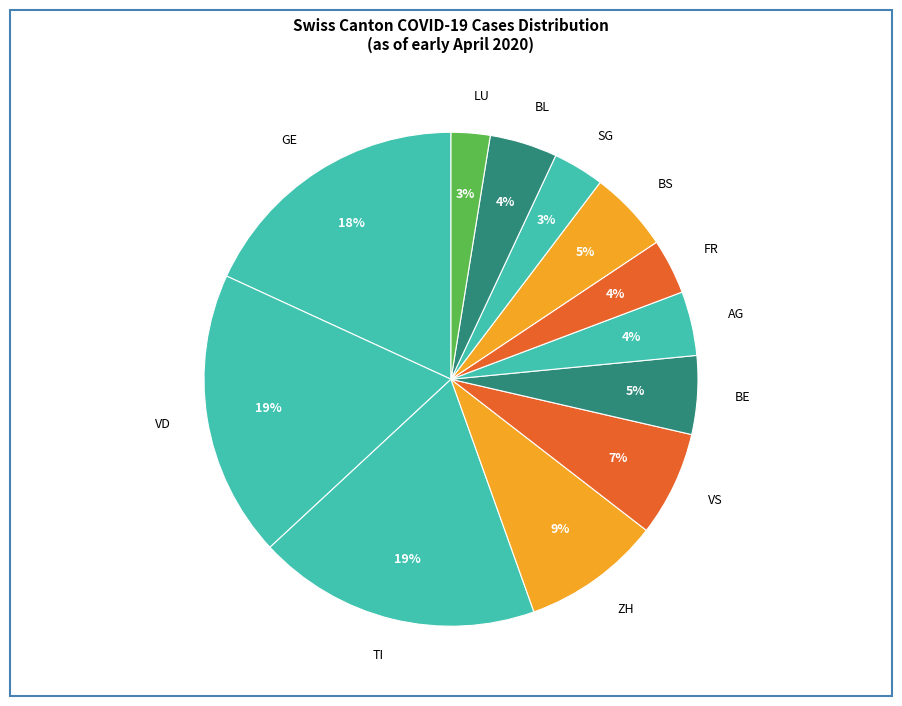

Is GE the majority of the pie?

No